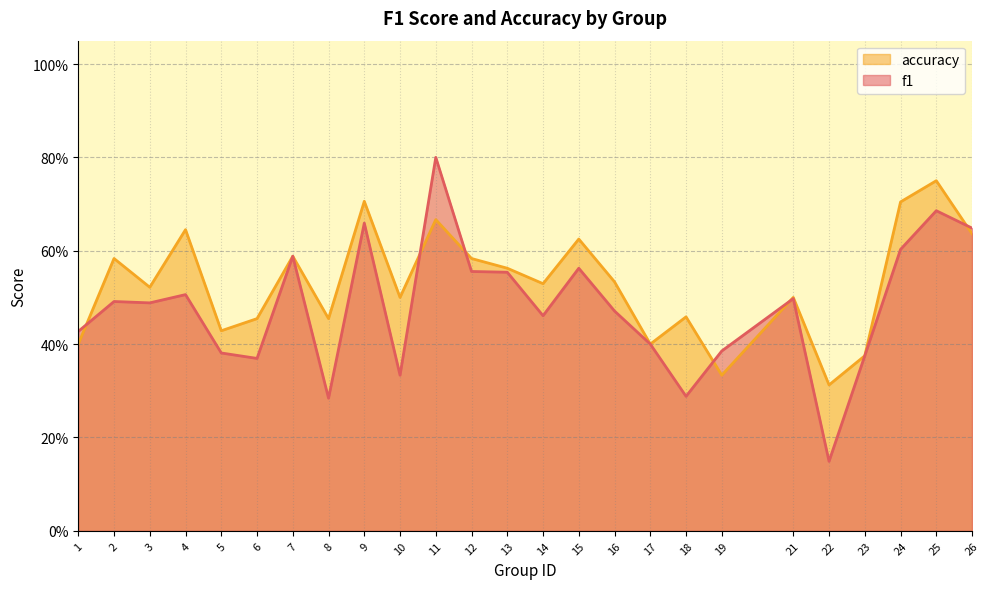

Which category has the lowest value across all series?

22